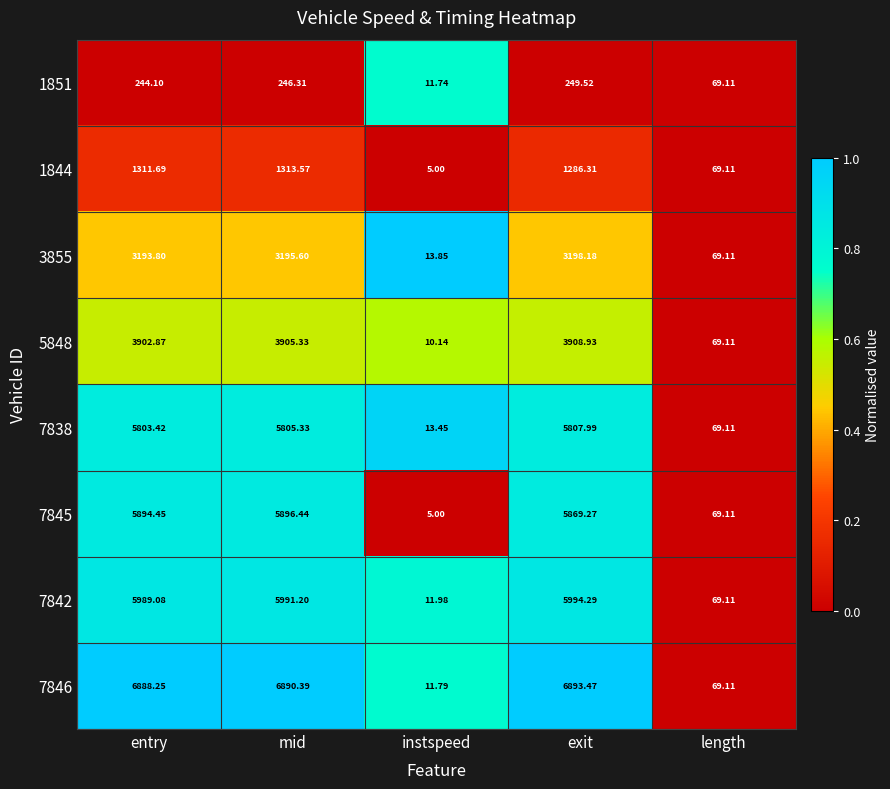

At which label does 7845 reach its peak?

mid